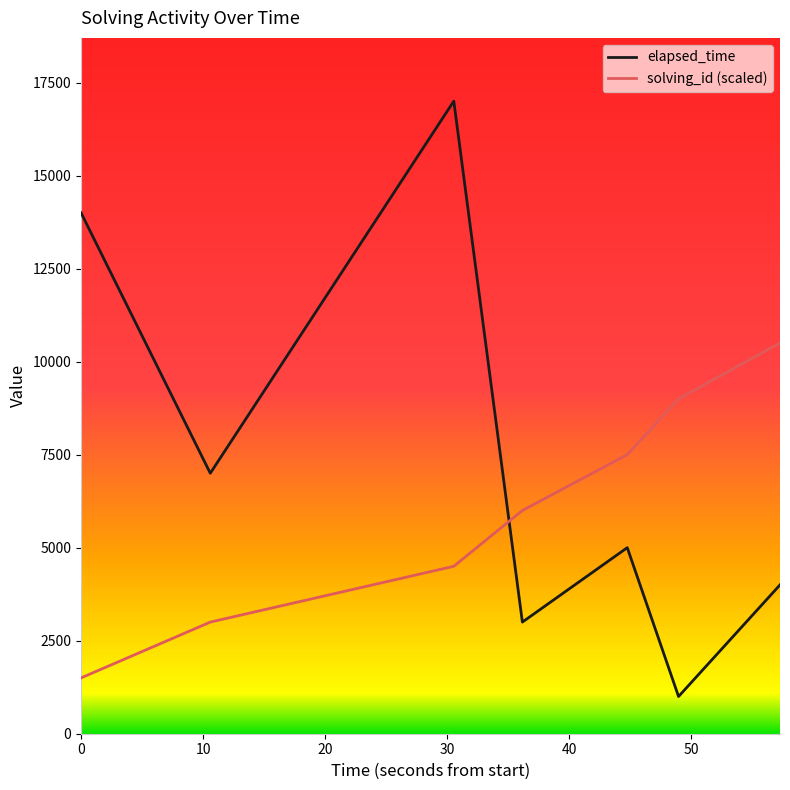

Which series ends up on top after the final intersection of solving_id (scaled) and elapsed_time?

solving_id (scaled)